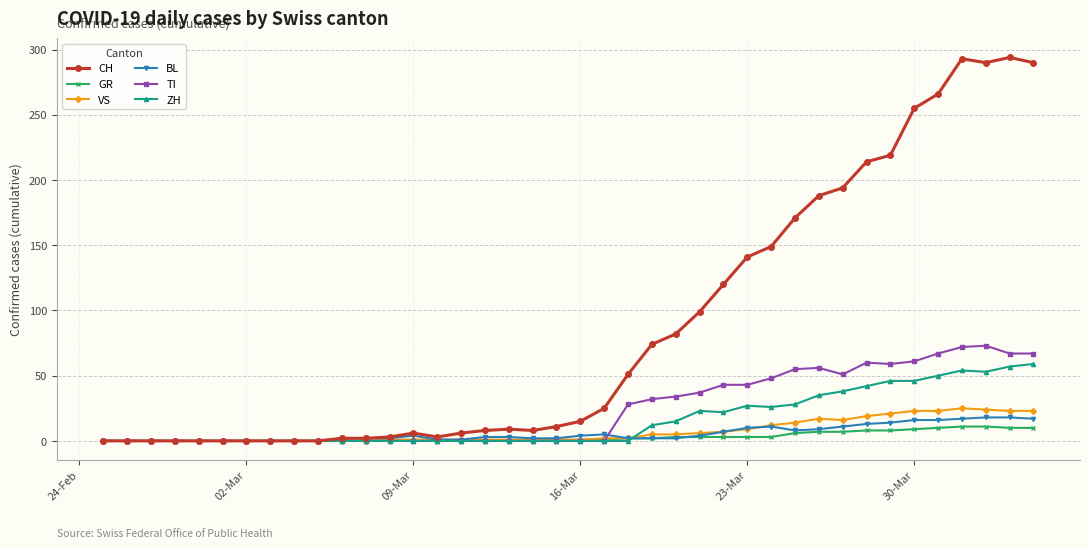

Which series has the largest total across all categories?

CH